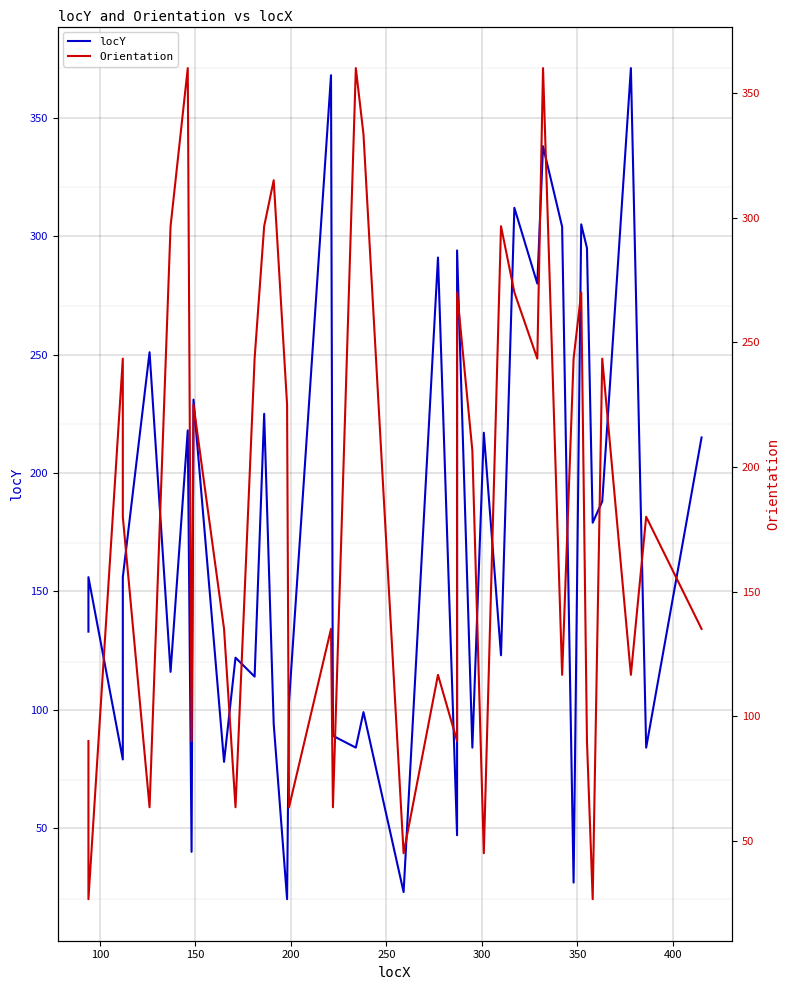

What is the difference between the maximum and minimum values in the locY series?

351.0